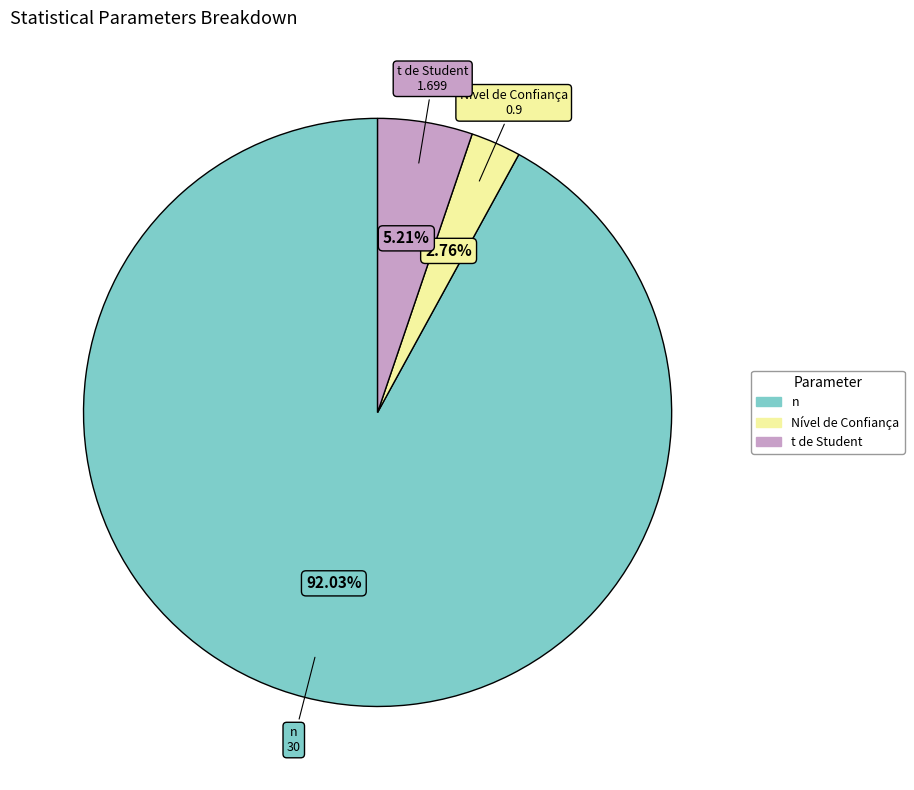

The t de Student slice represents 5% of the pie. True or false?

True